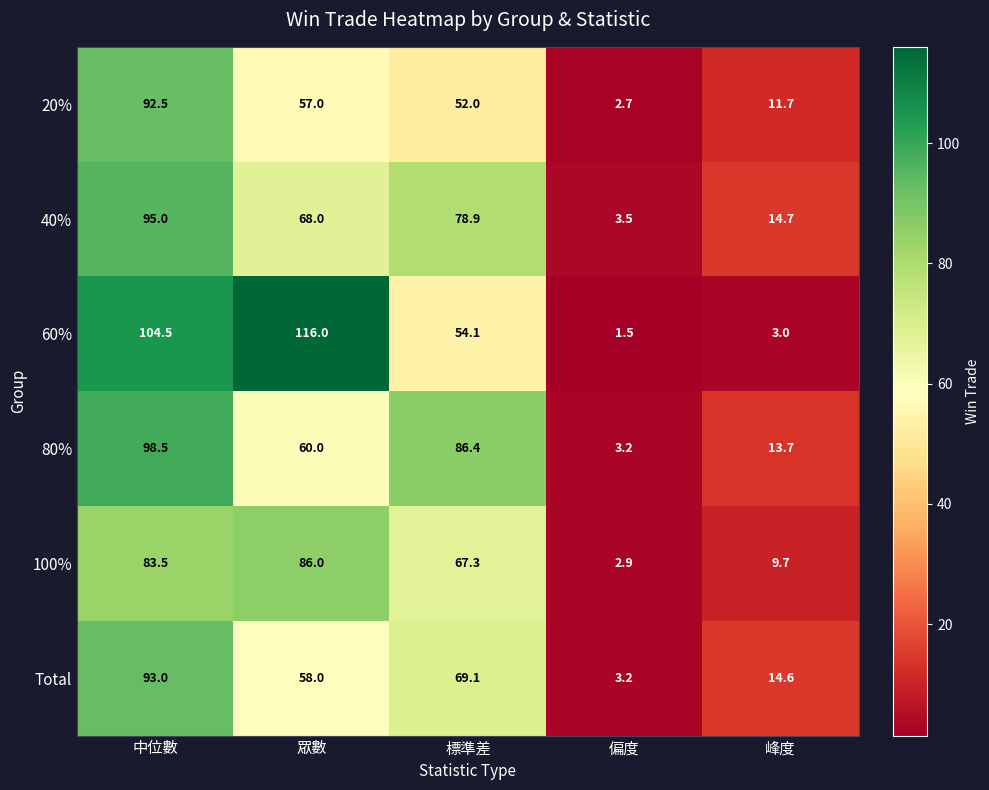

At which category is the sum across all series the highest?

中位數